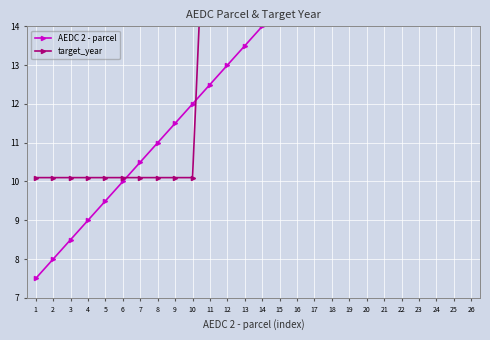

What is the spread (max minus min) of values at 21?

3.0